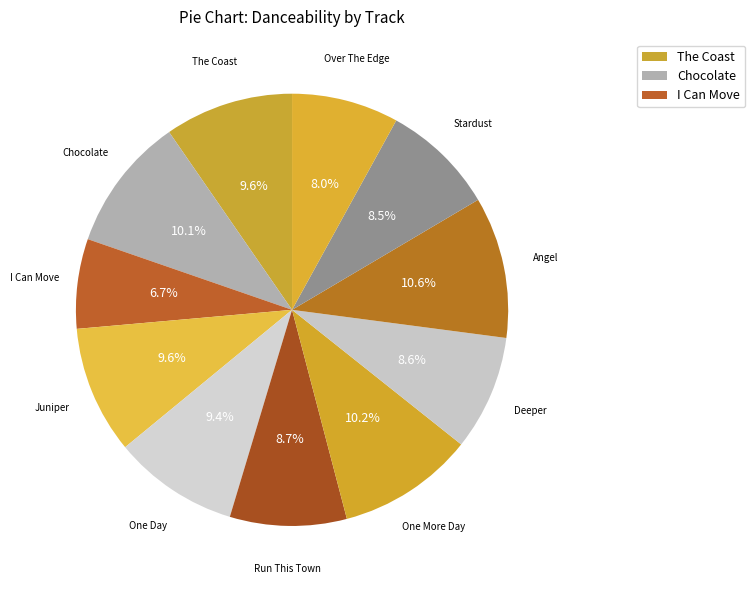

Which category has the smallest portion of the pie?

I Can Move